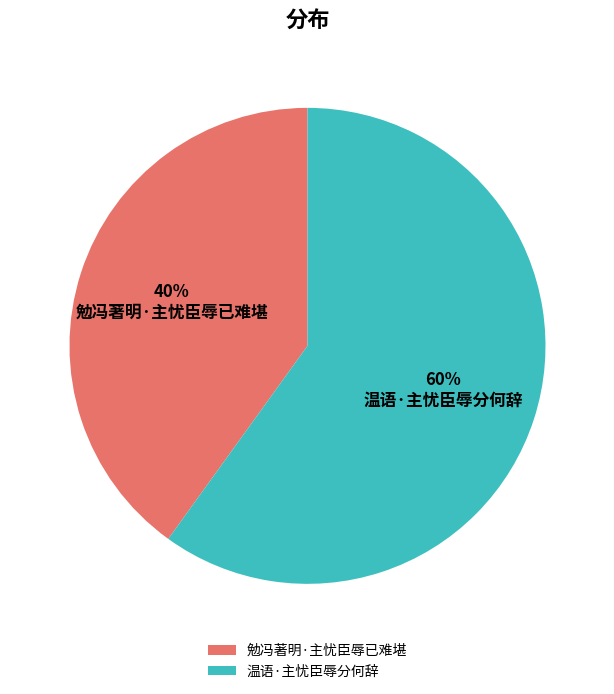

The 温语·主忧臣辱分何辞 slice represents 55% of the pie. True or false?

False